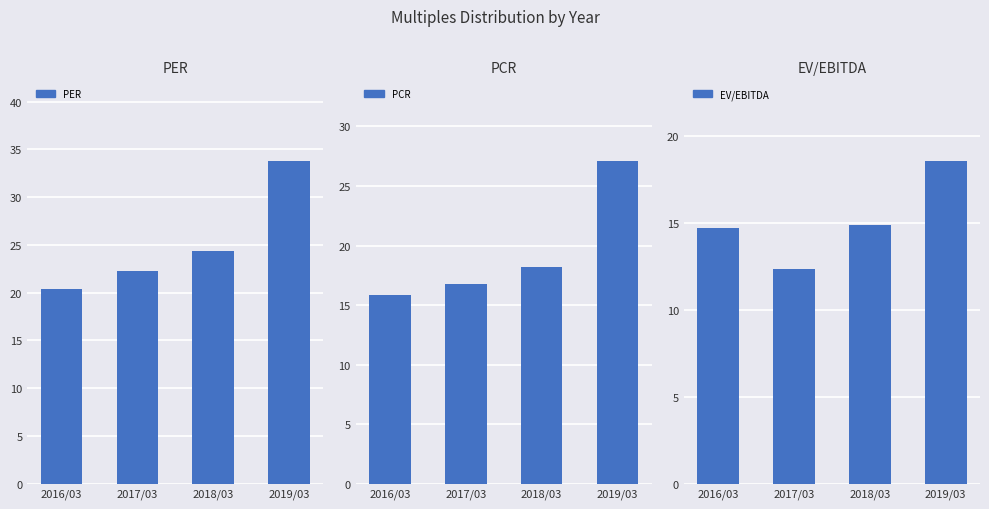

Reading right to left, extract all data points from this chart.

PER: 2019/03=33.8	2018/03=24.3	2017/03=22.2	2016/03=20.4
PCR: 2019/03=27.1	2018/03=18.2	2017/03=16.8	2016/03=15.8
EV/EBITDA: 2019/03=18.6	2018/03=14.9	2017/03=12.3	2016/03=14.7